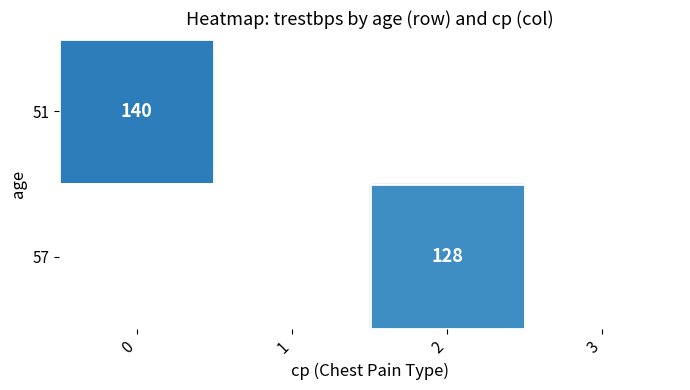

Count the number of data series in this chart.

2